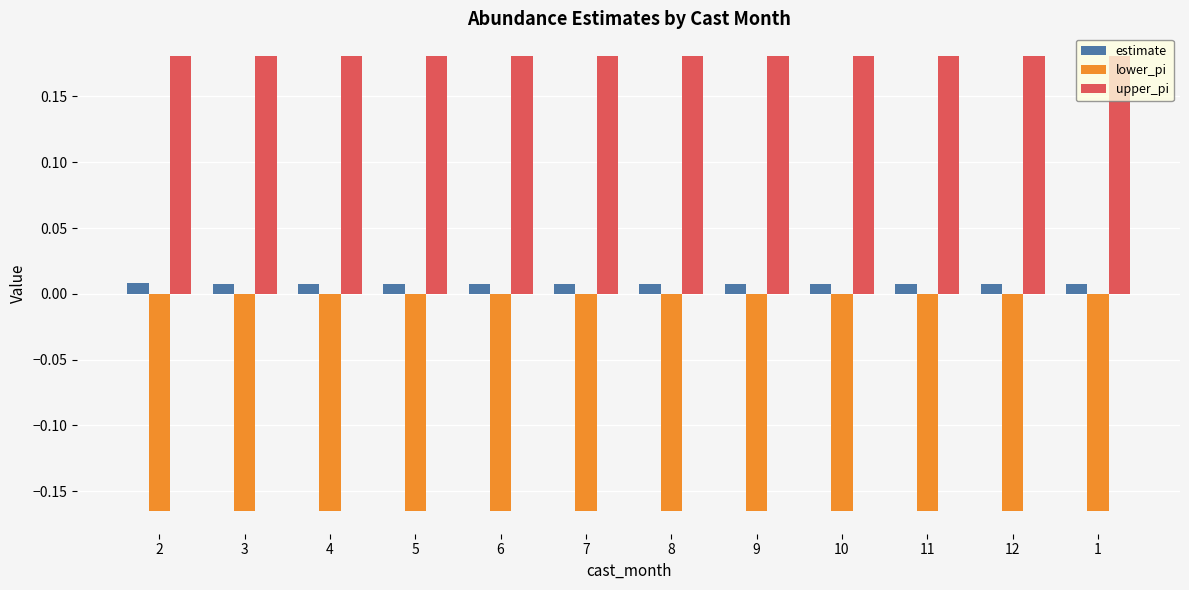

How many series are shown in this chart?

3